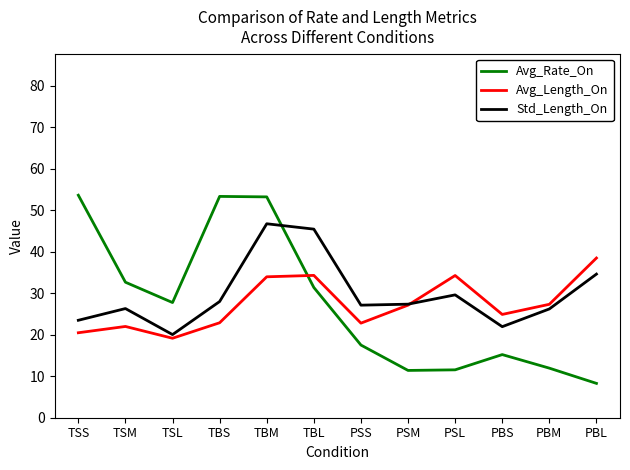

In Avg_Length_On, how many points are lower than both neighbors (excluding endpoints)?

3